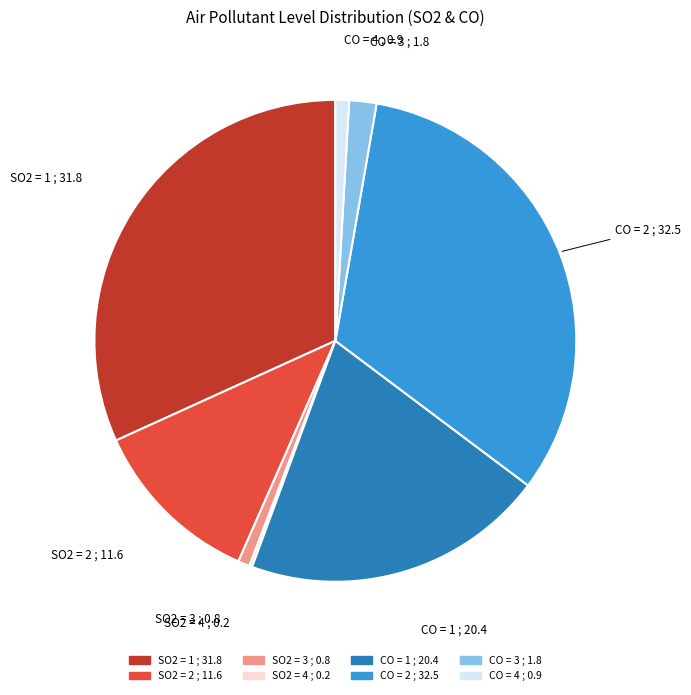

Which has a higher value, CO = 3 or SO2 = 3?

CO = 3